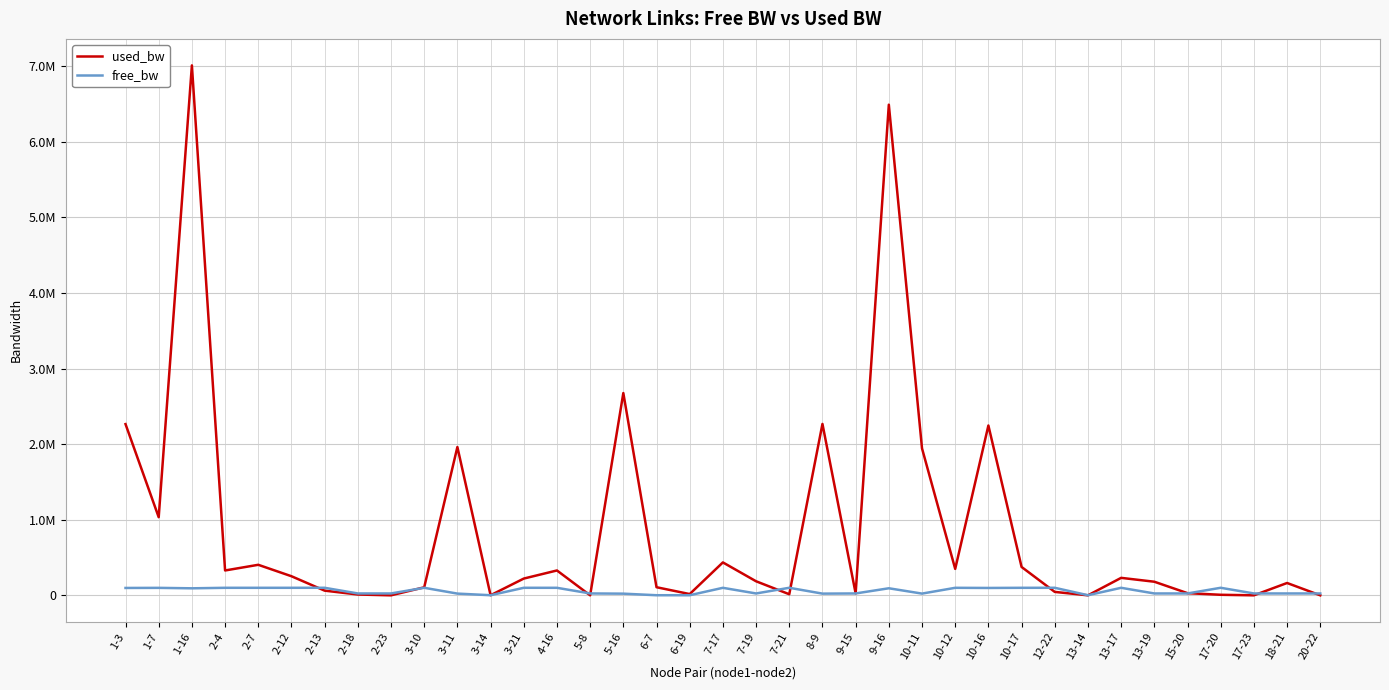

Which has a higher value, 7-19 or 2-12?

2-12